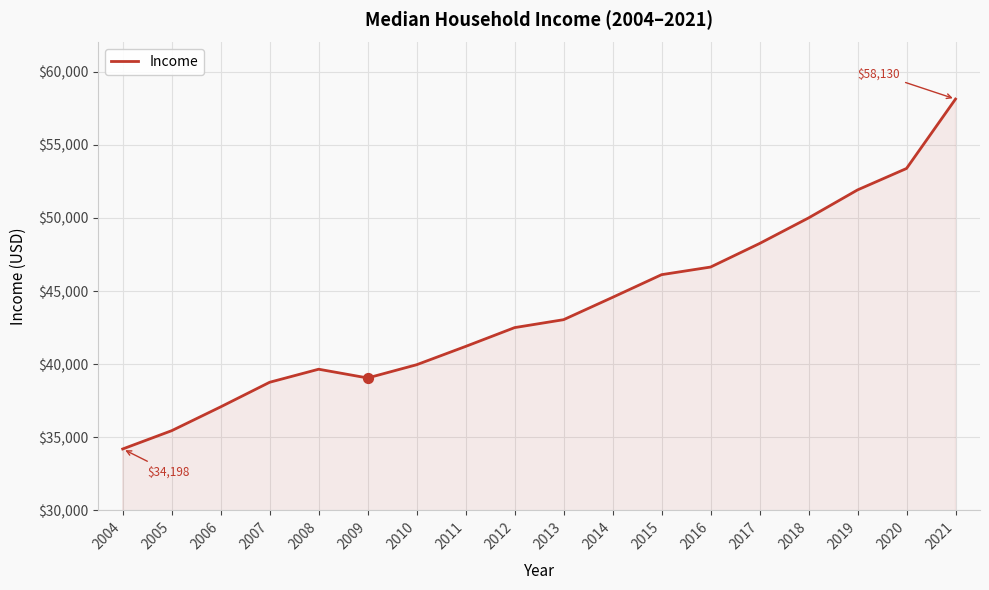

What is the change in value from 2009 to 2016?

+7586.3